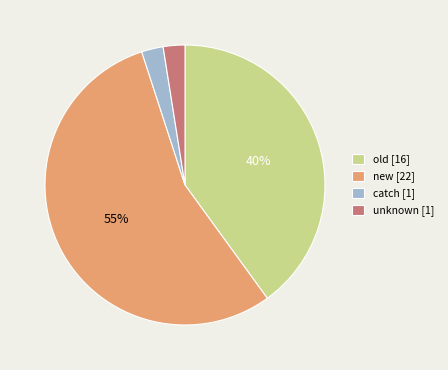

Is there a majority slice in this chart?

Yes